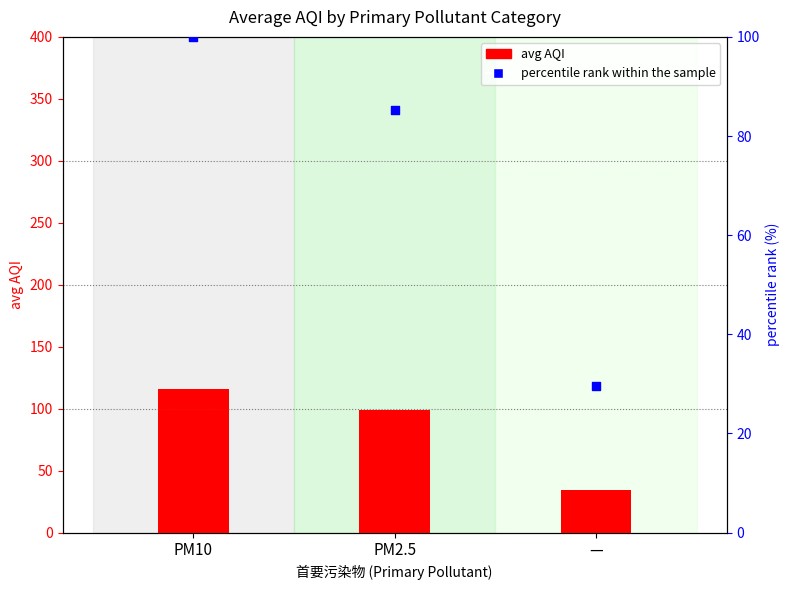

At which category is the sum across all series the highest?

PM10